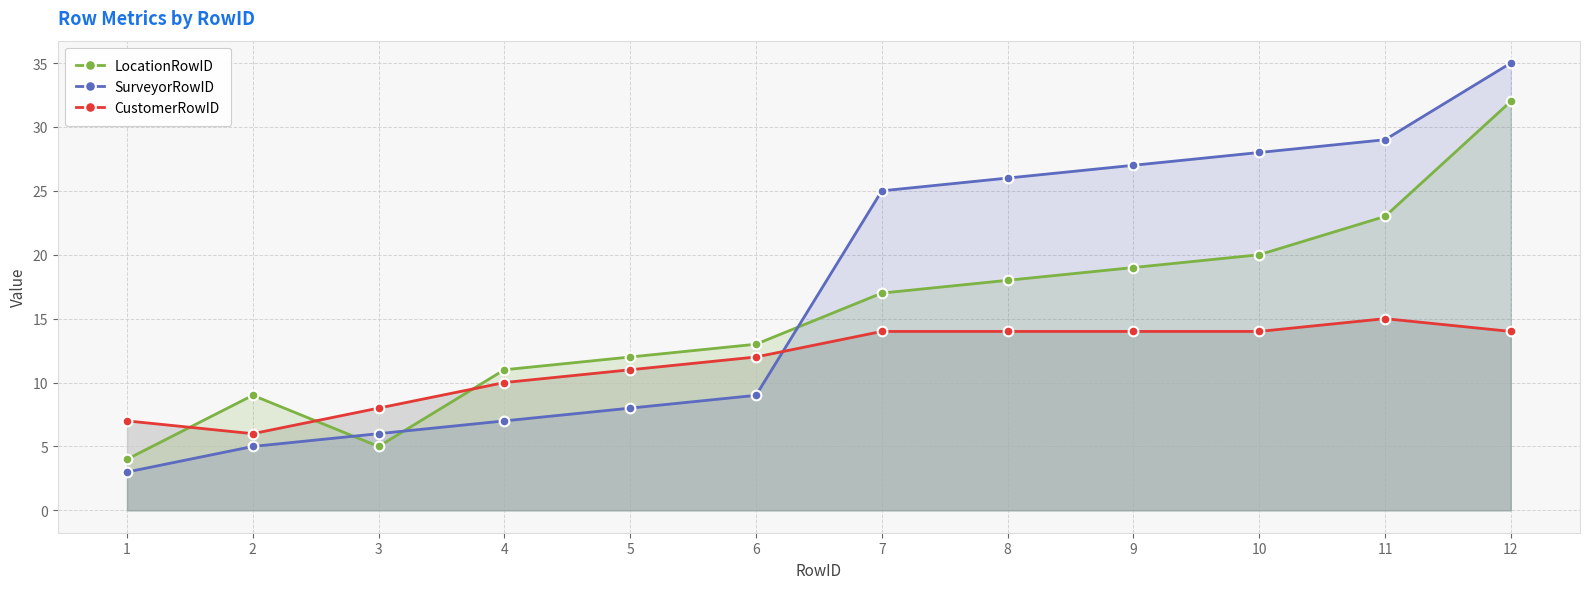

Which series ends up on top after the final intersection of SurveyorRowID and CustomerRowID?

SurveyorRowID